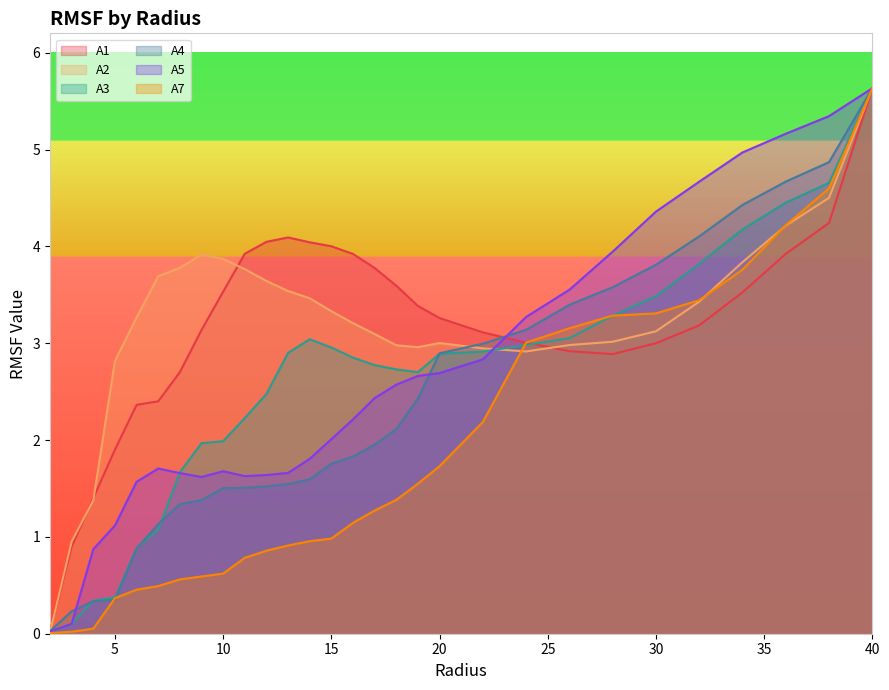

How many data points in A7 are above 1?

15